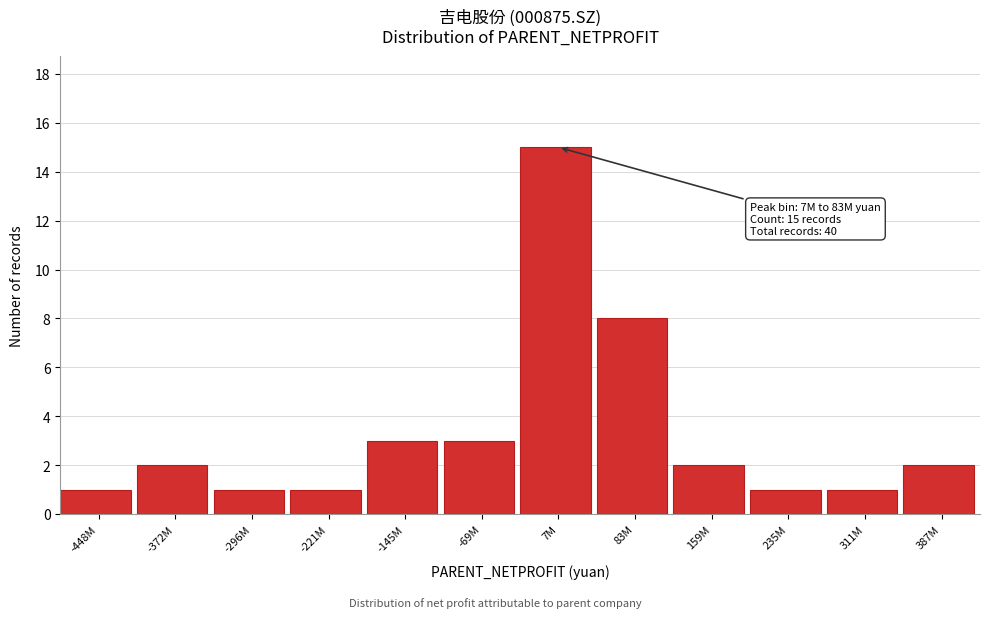

Reading right to left, extract all data points from this chart.

387M=2	311M=1	235M=1	159M=2	83M=8	7M=15	-69M=3	-145M=3	-221M=1	-296M=1	-372M=2	-448M=1